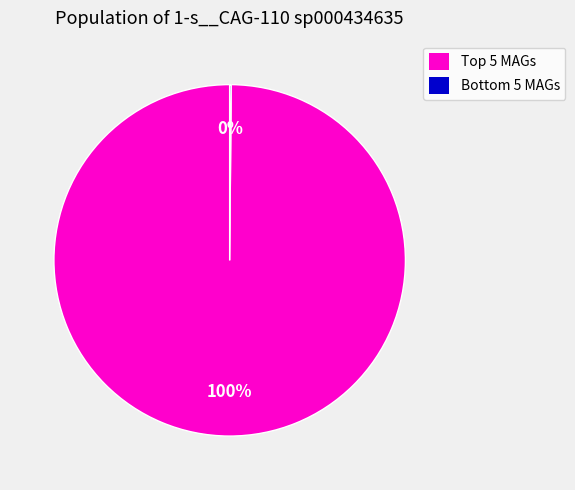

Does any single category account for the majority?

Yes